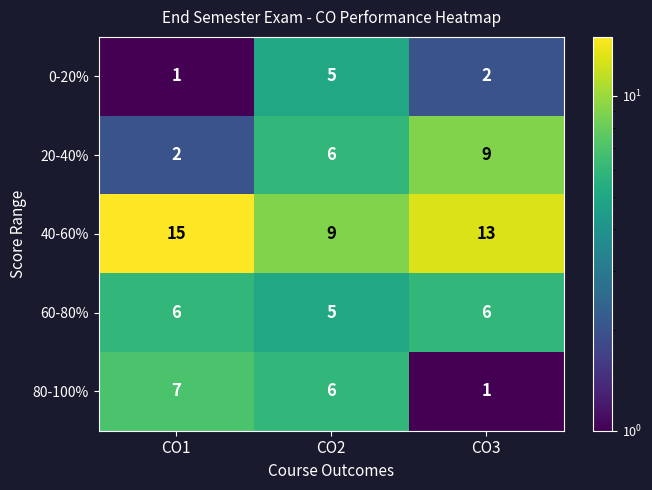

Which series has the largest range (max minus min)?

20-40%